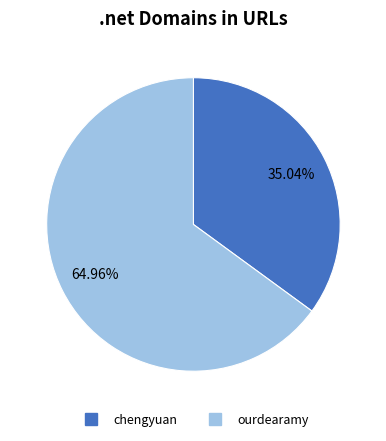

How many segments does this pie chart have?

2